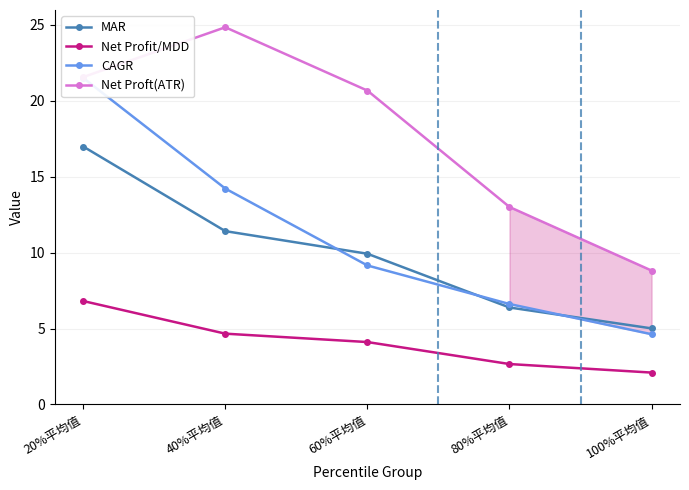

List the labels in order of Net Profit/MDD value, smallest first.

100%平均值, 80%平均值, 60%平均值, 40%平均值, 20%平均值